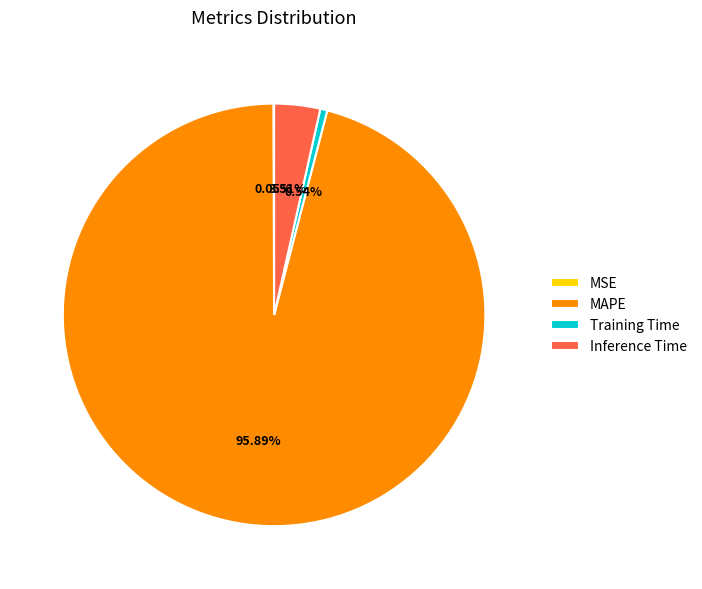

To the nearest percent, what portion does Training Time represent?

1%